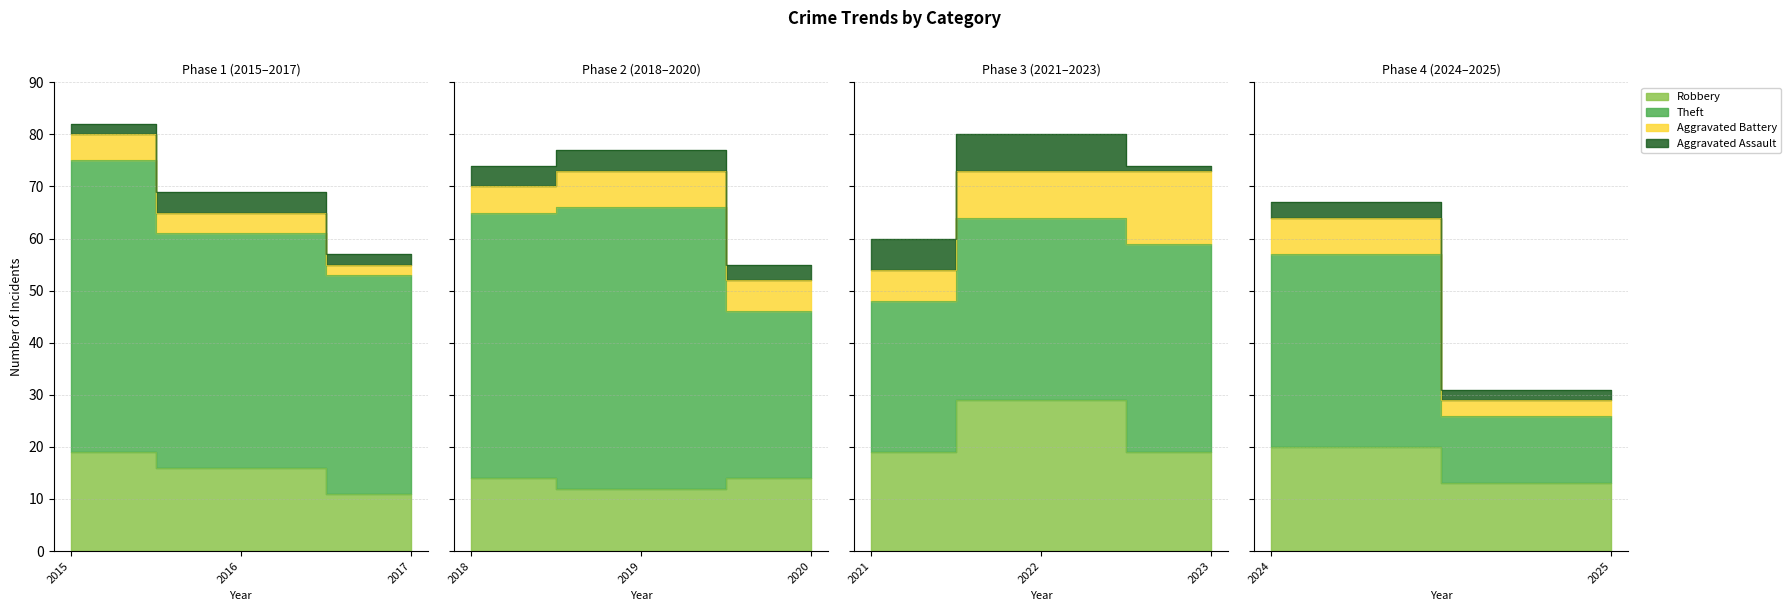

What is the difference between the maximum and minimum values in the Aggravated Assault series?

6